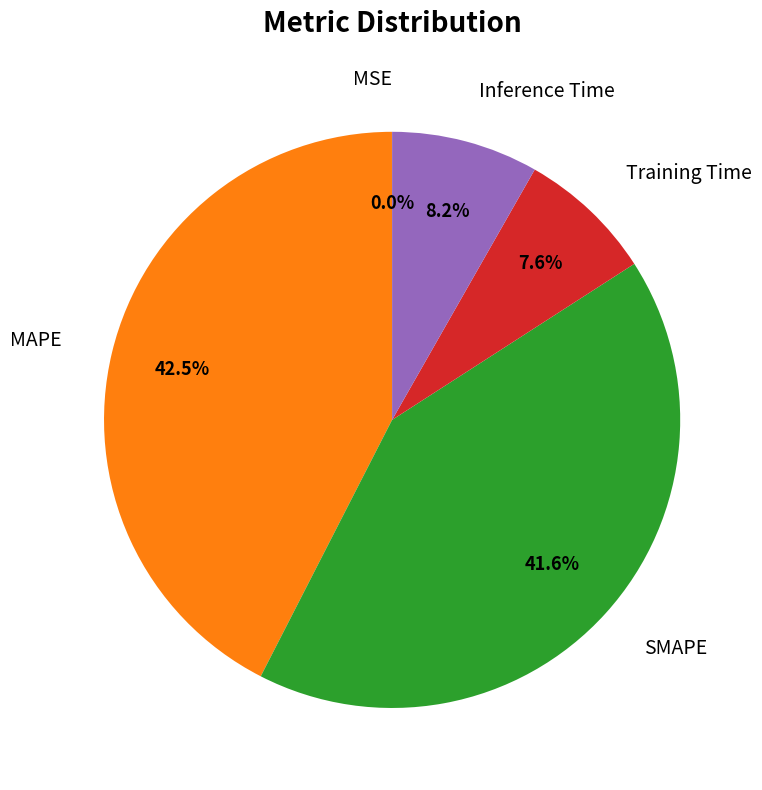

To the nearest percent, what percentage of the pie is Inference Time?

8%